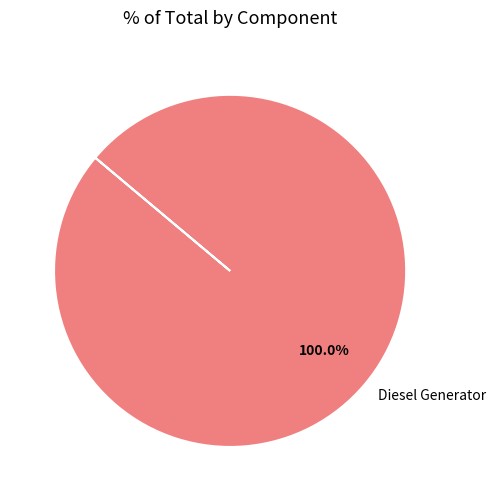

Does Diesel Generator represent more than half of the total?

Yes